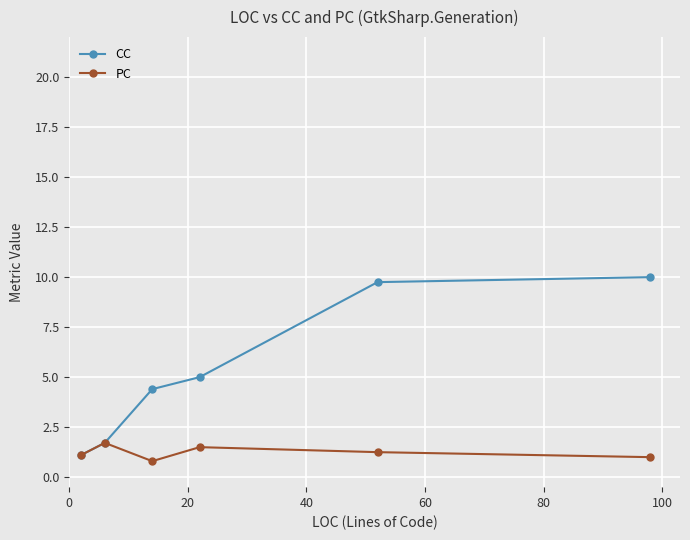

What is the greatest value displayed?

10.0